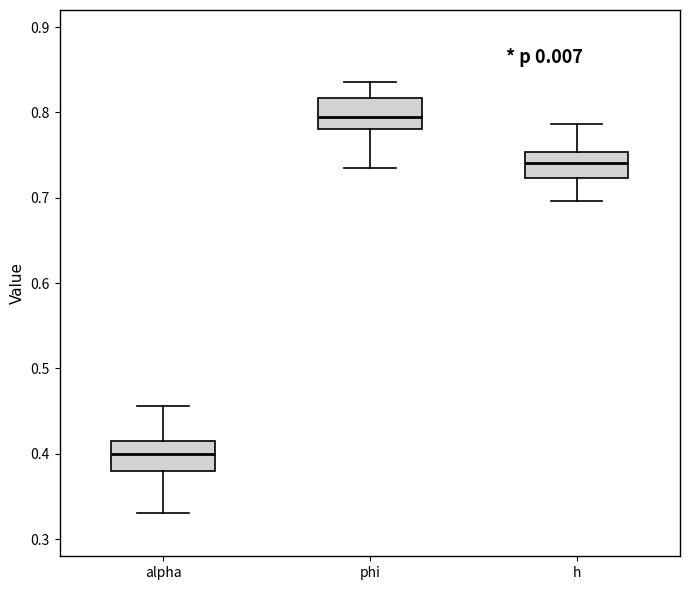

Reading left to right, read every box against the y-axis: the position of its median line, the range the box covers, and the ends of its whiskers. The values are not printed on the chart, so give them approximately, as read against the axis.

alpha: median 0.40, box 0.38 to 0.41, whiskers 0.33 to 0.46
phi: median 0.79, box 0.78 to 0.82, whiskers 0.73 to 0.84
h: median 0.74, box 0.72 to 0.75, whiskers 0.70 to 0.79